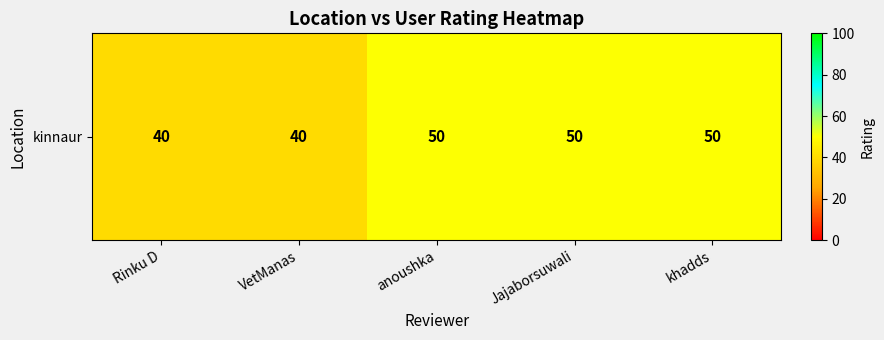

Where is the data nearest to the value 45?

Rinku D